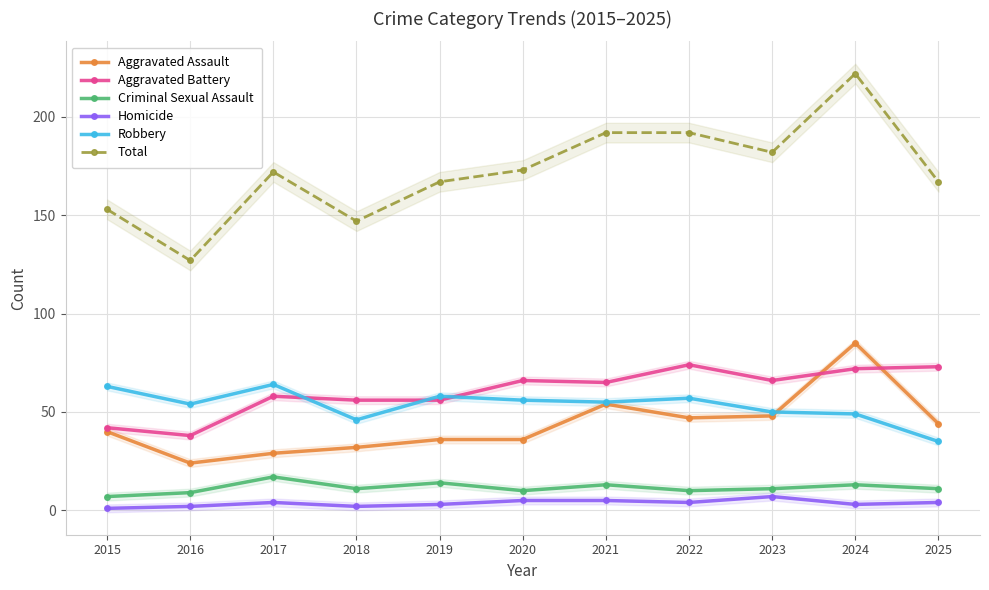

Between 2015 and 2019, which series saw the biggest shift?

Aggravated Battery